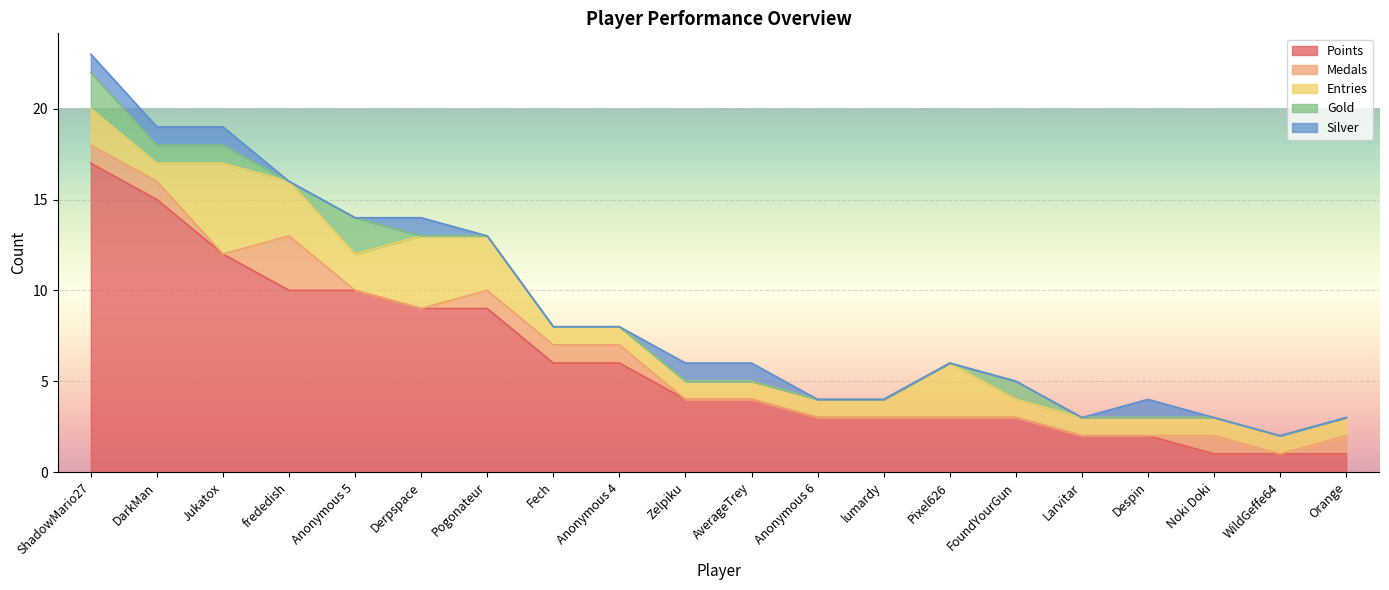

Between DarkMan and Jukatox, which series saw the biggest shift?

Entries